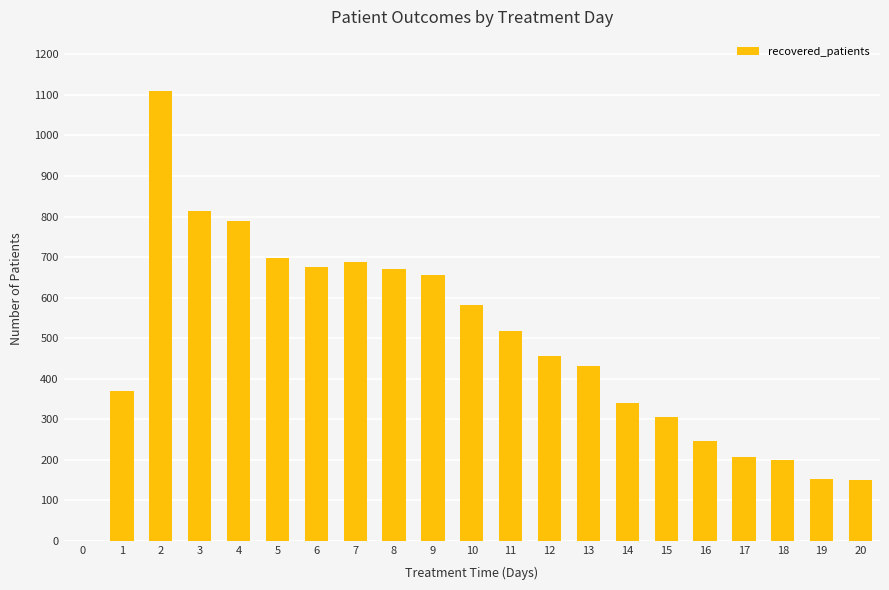

What is the maximum value shown in the chart?

1110